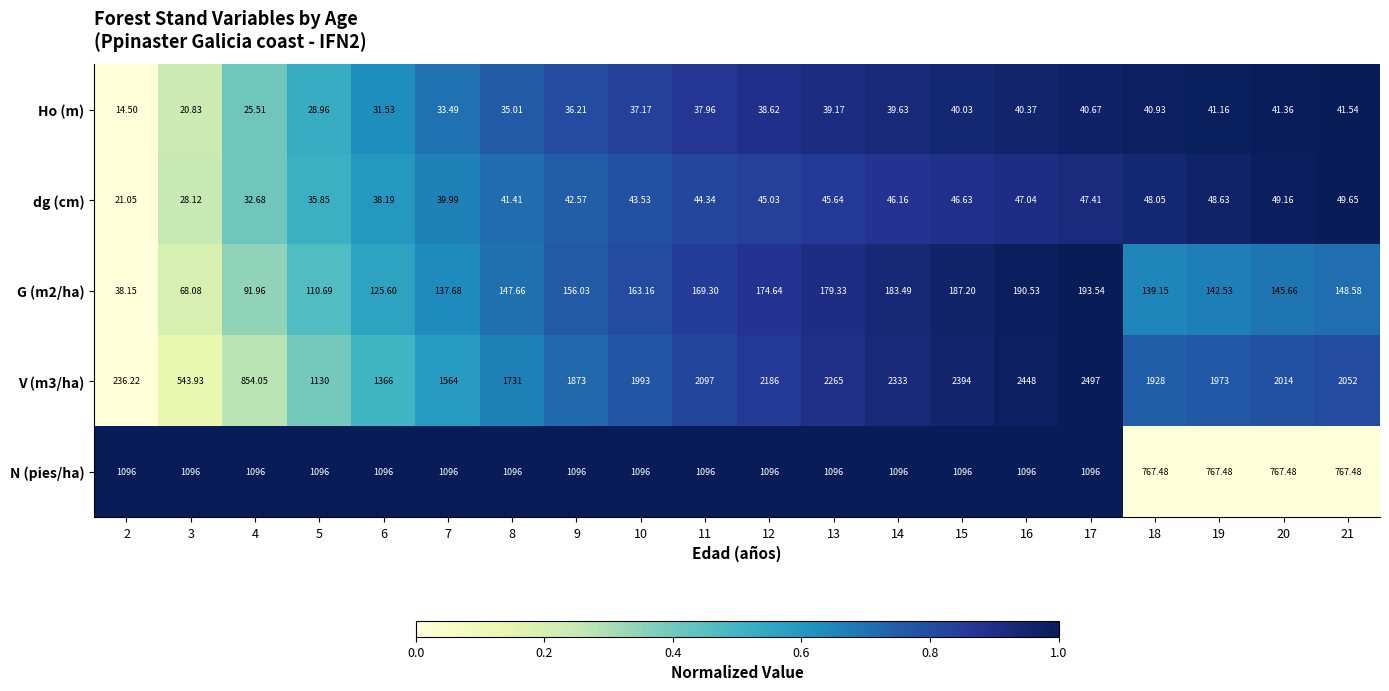

At 6, list the series in order from largest to smallest.

V (m3/ha), N (pies/ha), G (m2/ha), dg (cm), Ho (m)